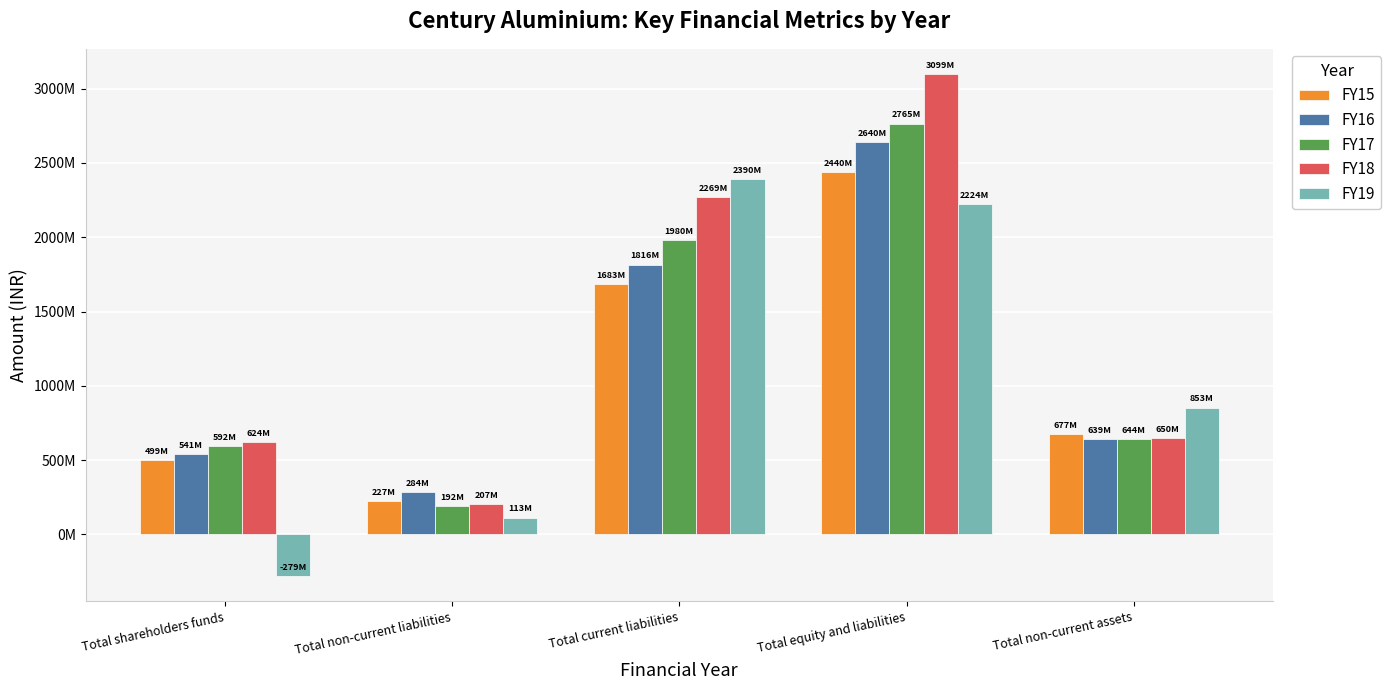

Are the bars grouped side by side (vs. stacked)?

Yes